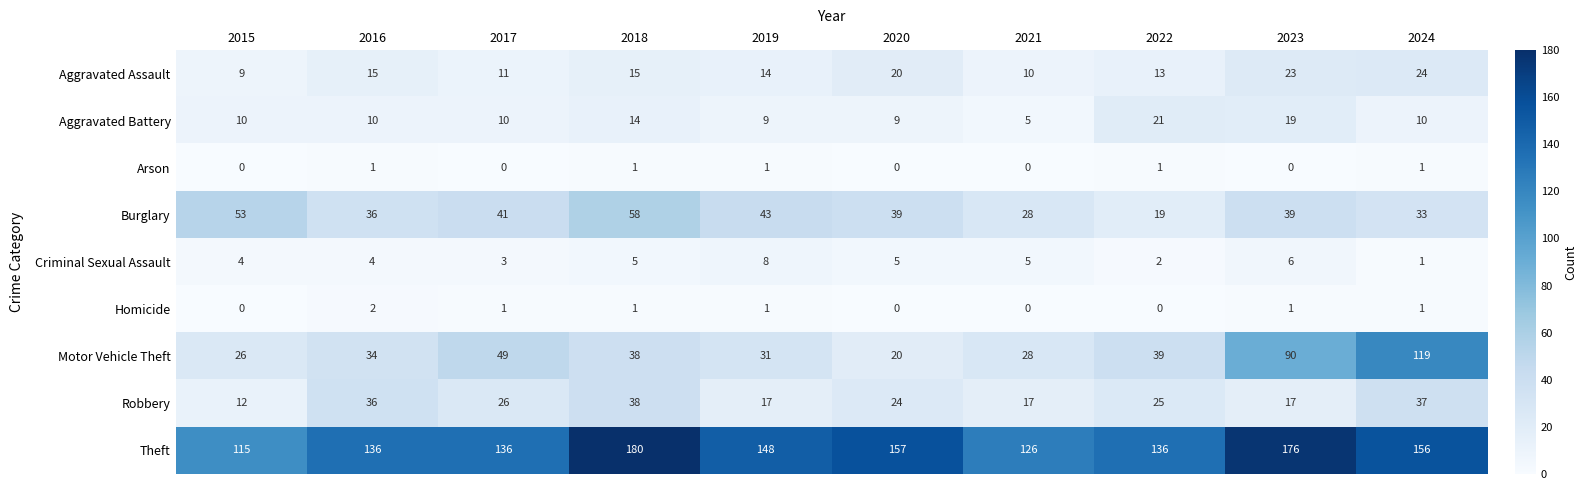

At how many categories does at least one series exceed 48?

10